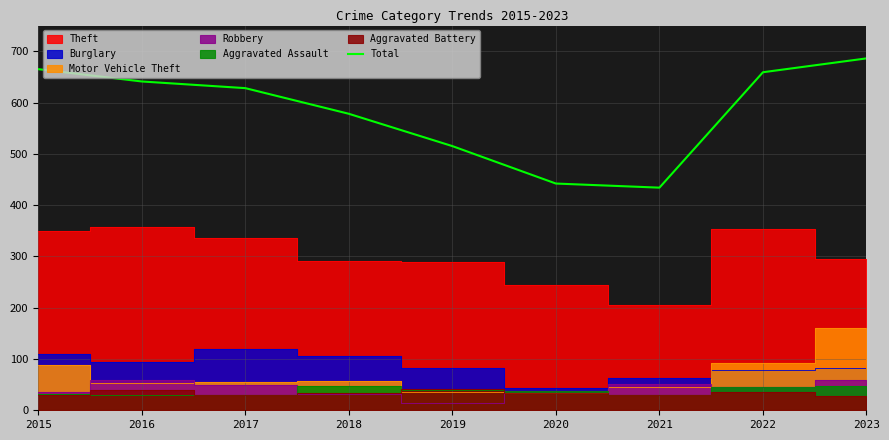

How many data points does each series have?

9